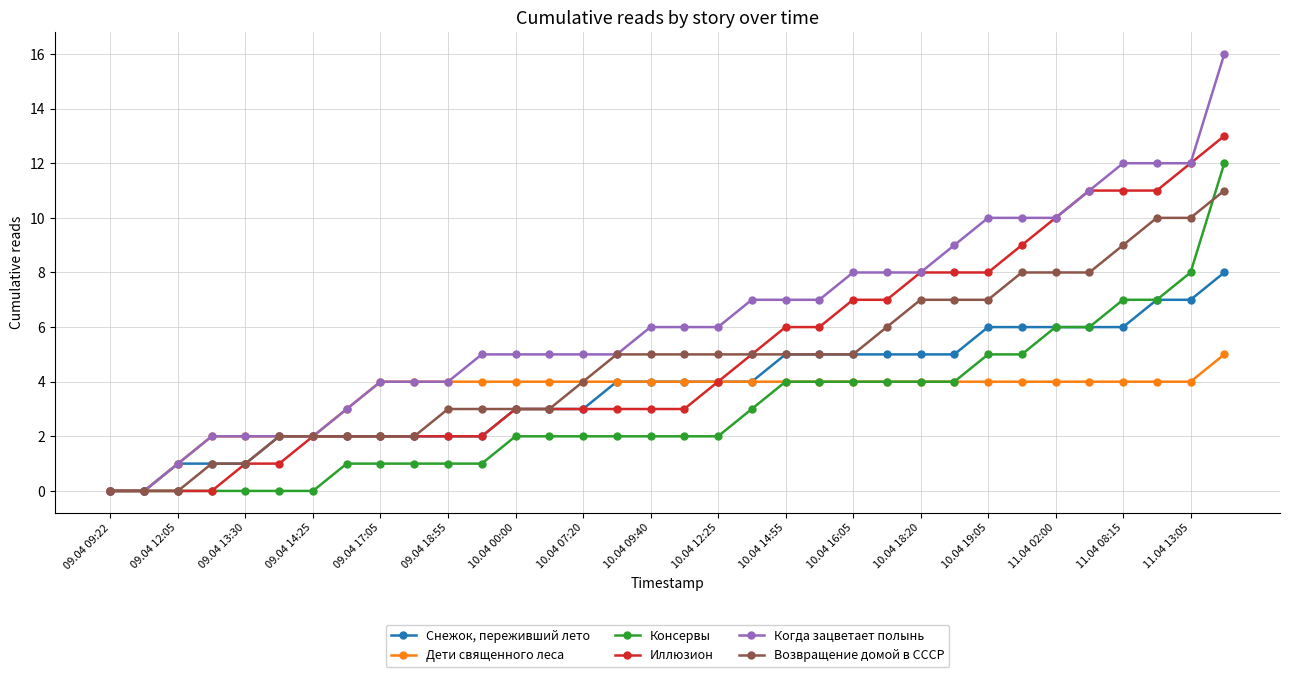

Which series has the largest total across all categories?

Когда зацветает полынь